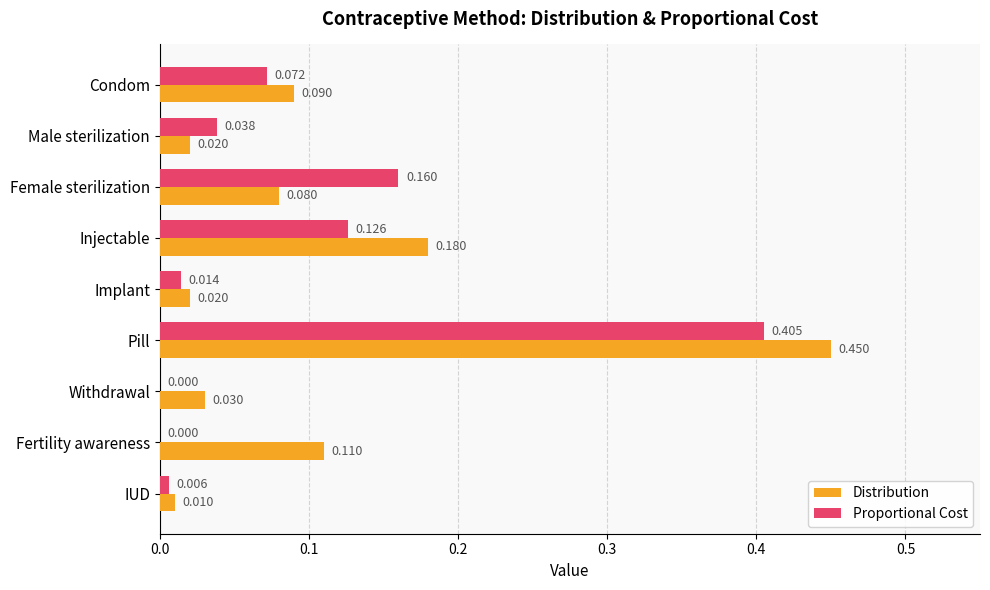

Between Implant and Fertility awareness, which series saw the biggest shift?

Distribution